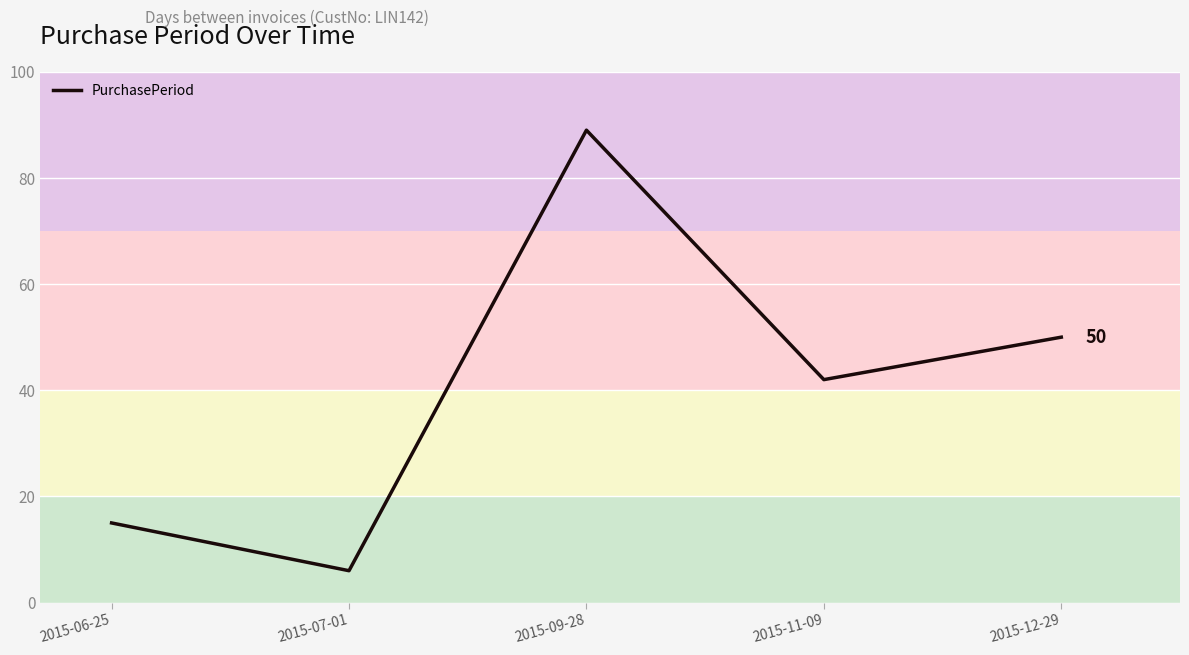

How many lines are shown in the chart?

1